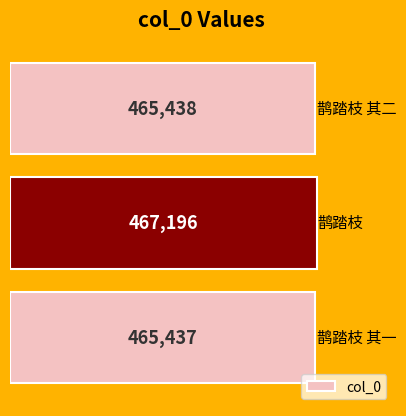

Are the bars grouped side by side (vs. stacked)?

No